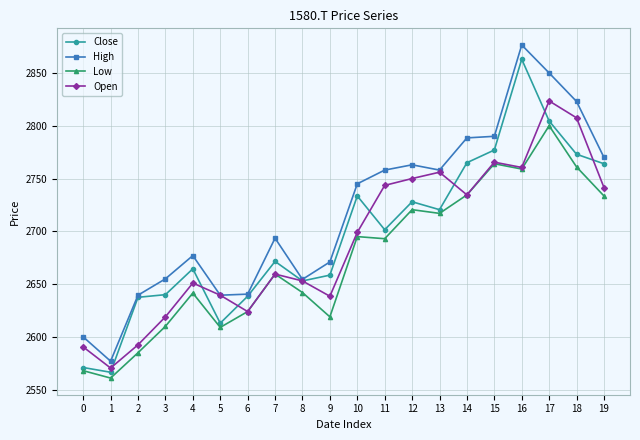

What is the difference between the maximum and minimum values in the Close series?

296.5